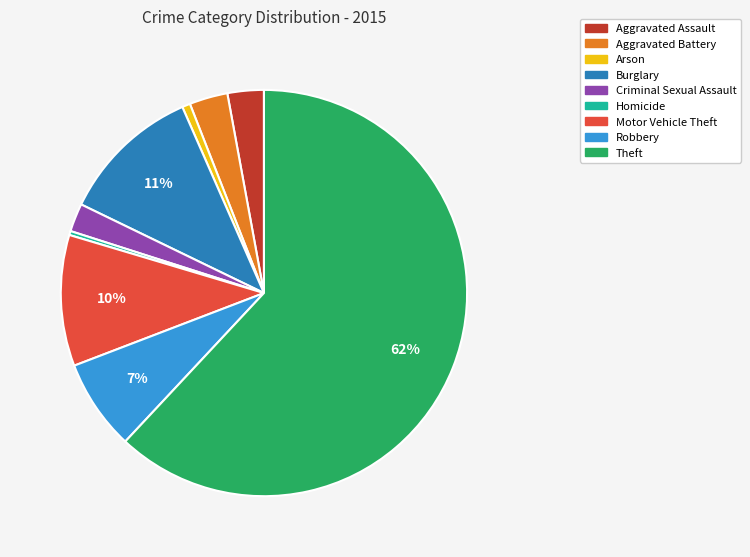

How many slices are in this pie chart?

9